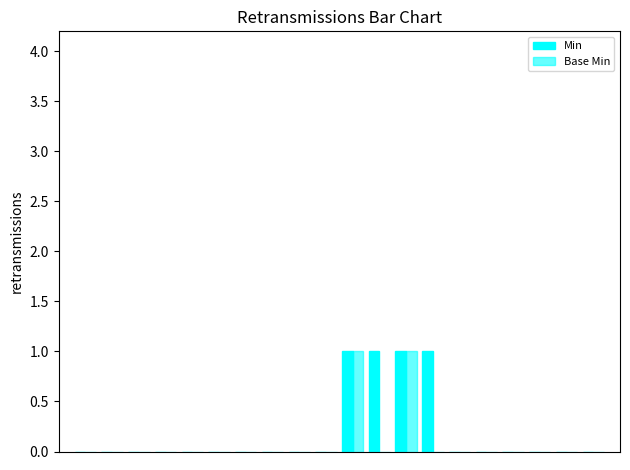

Are the bars horizontal?

No